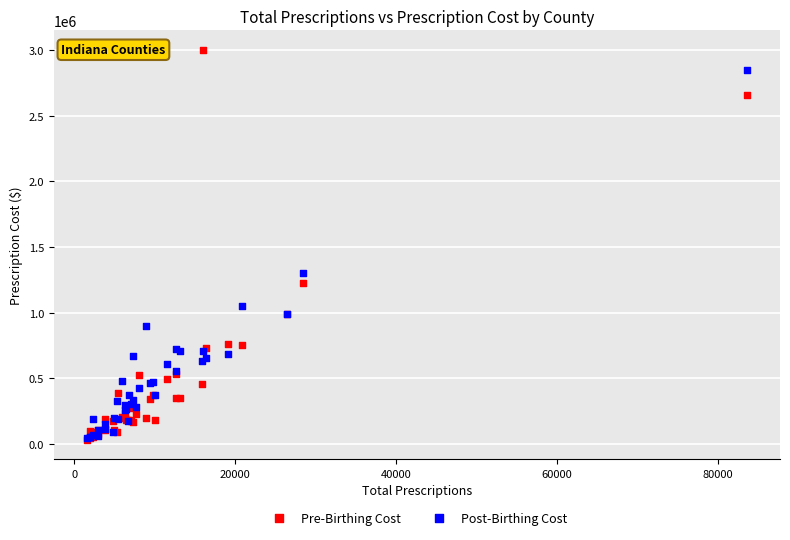

In the Post-Birthing Cost series, what Y value is closest to 1446996?

1300922.8